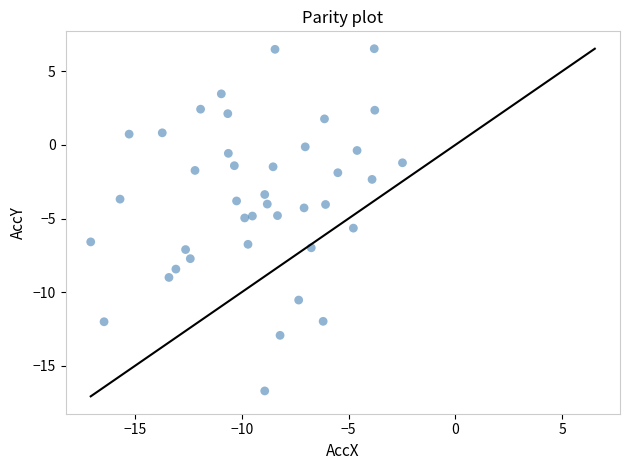

What is the range of Y values (max minus min)?

23.2